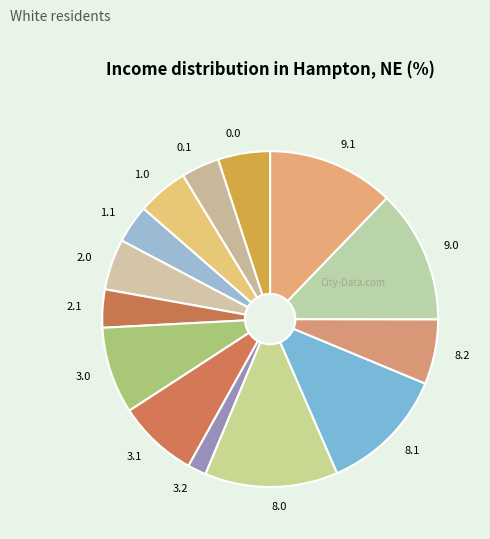

Combined, do 0.0 and 2.0 account for over 50%?

No